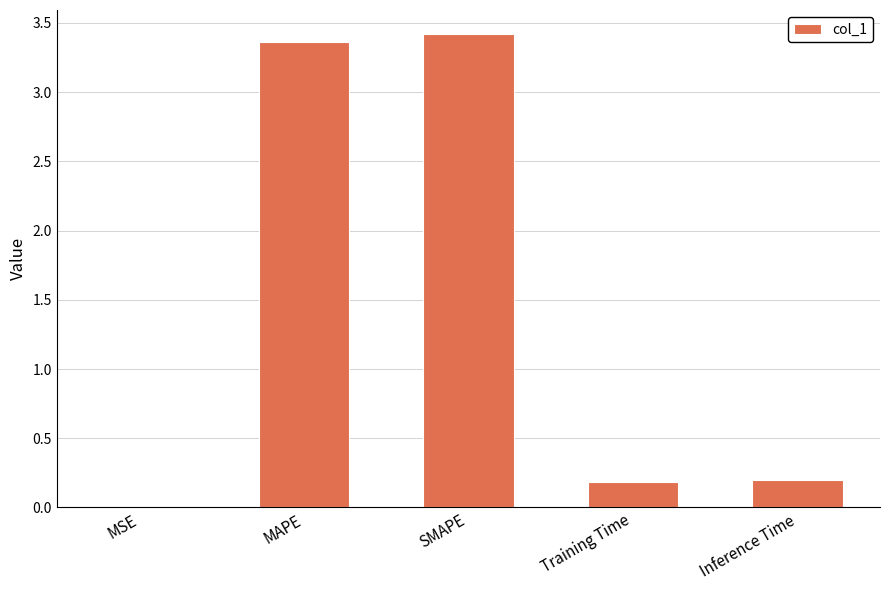

What is the greatest value displayed?

3.4